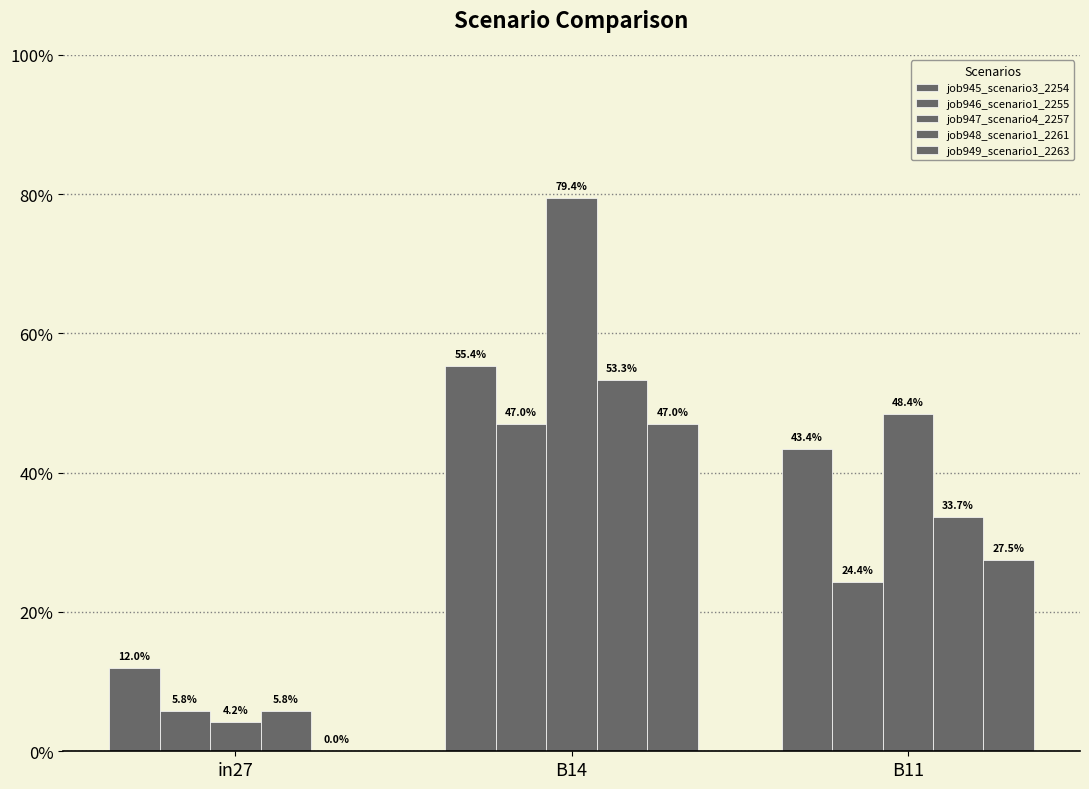

At how many categories does at least one series exceed 0?

3